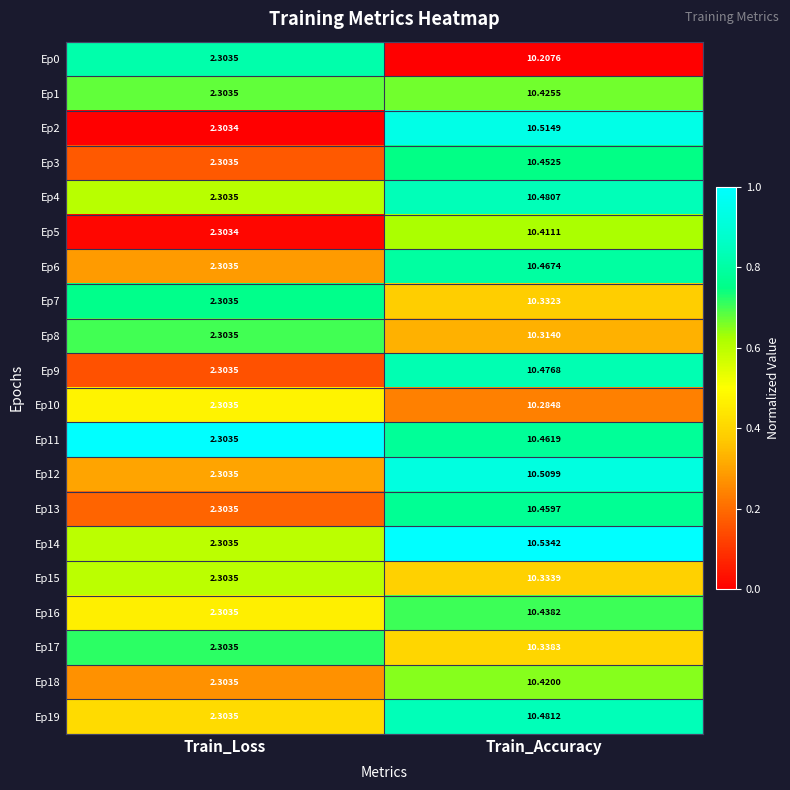

At which label does Ep9 reach its minimum?

Train_Loss